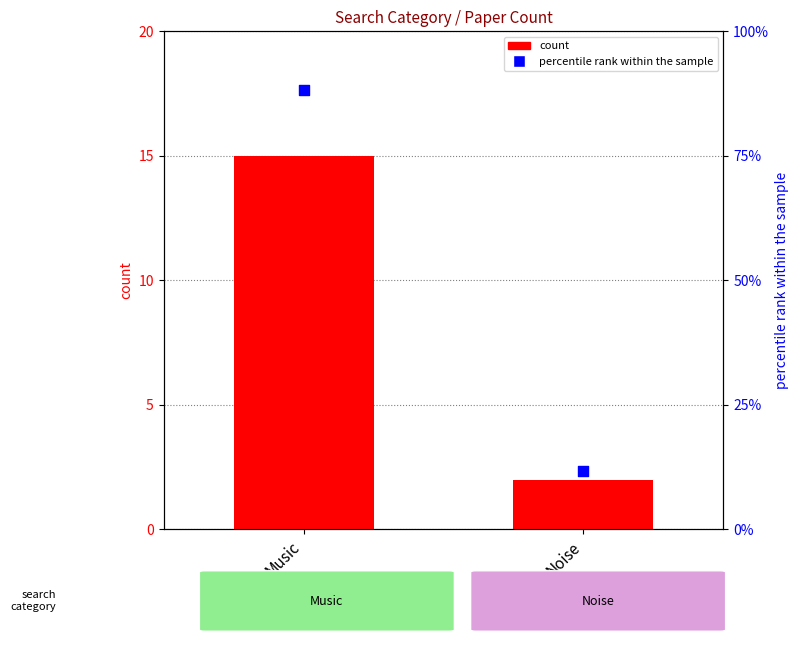

Which series contains the lowest Y value?

count